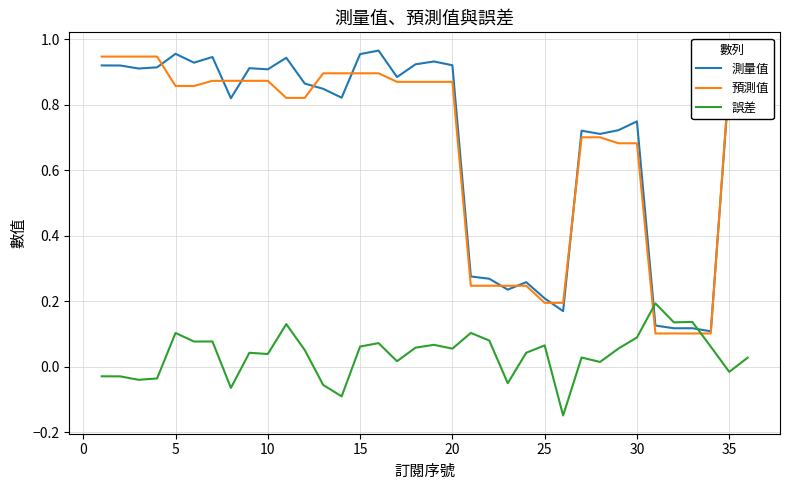

How many intersections are there between 預測值 and 誤差?

2